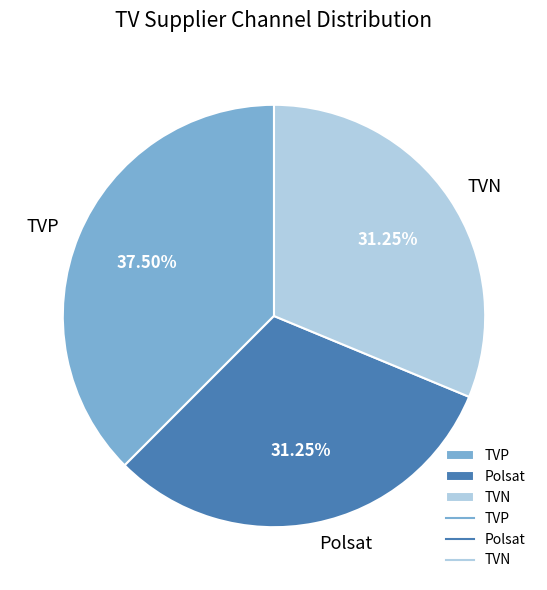

What is the largest slice in the pie chart?

TVP